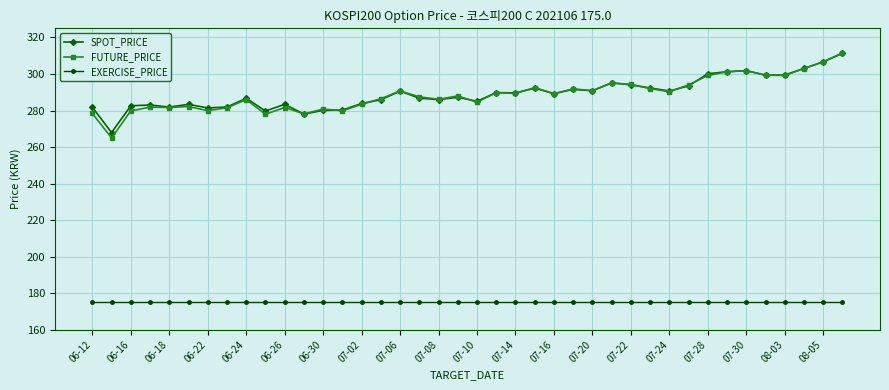

What is the smallest value displayed?

175.0